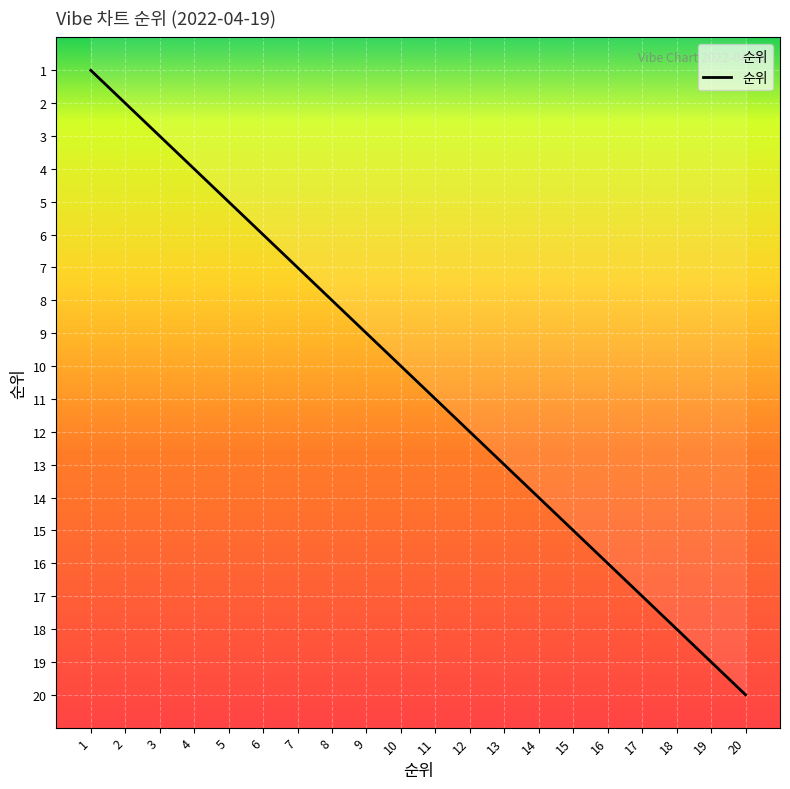

Which category has the highest value across all series?

20